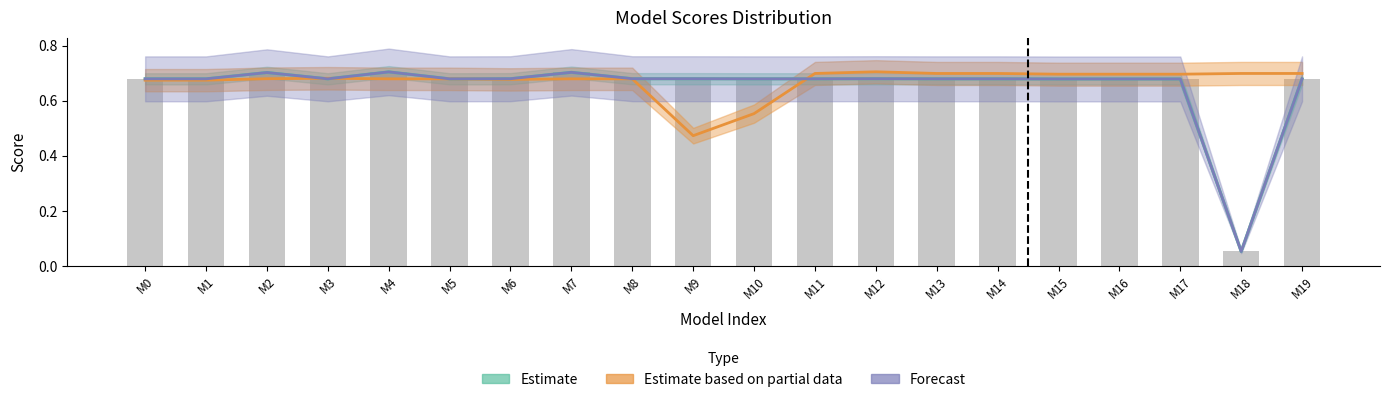

Read the Estimate based on partial data value at M13.

0.7